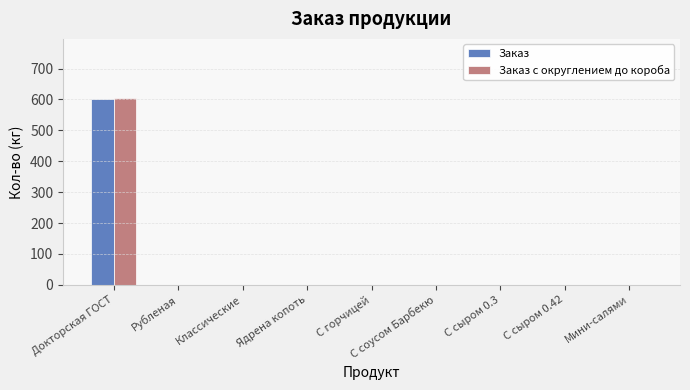

What are all the series names shown in the legend?

Заказ, Заказ с округлением до короба